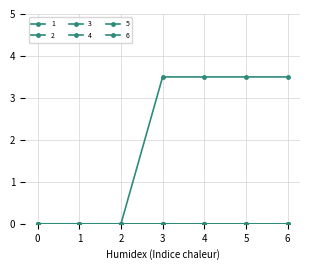

Does the chart have visible grid lines?

Yes